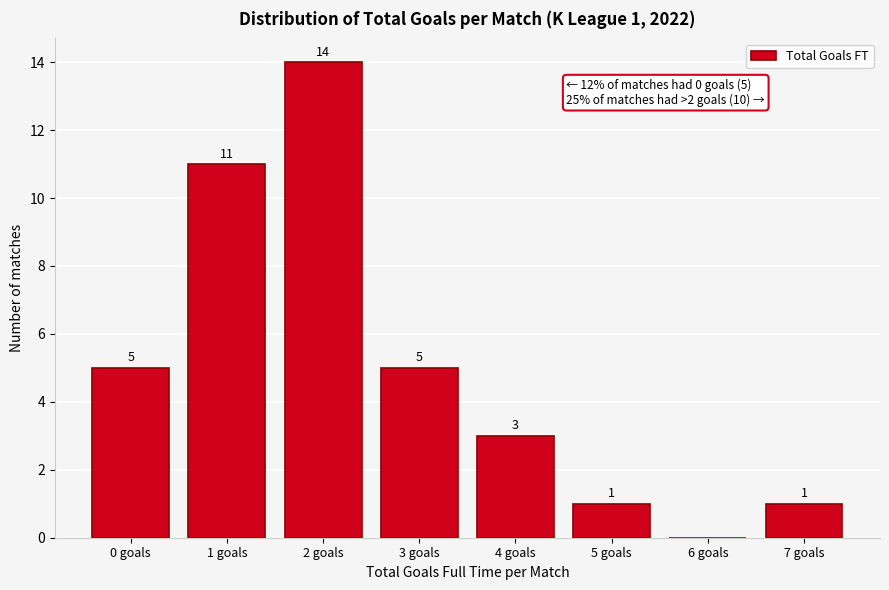

Reading right to left, what are all the values shown in this chart?

7 goals=1	6 goals=0	5 goals=1	4 goals=3	3 goals=5	2 goals=14	1 goals=11	0 goals=5